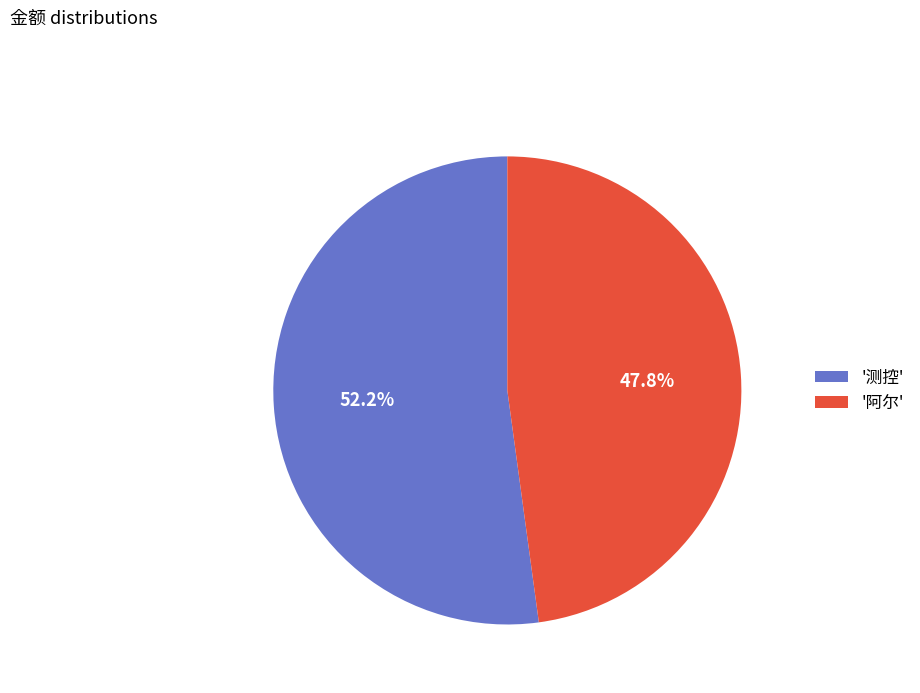

Count the number of slices in the pie.

2